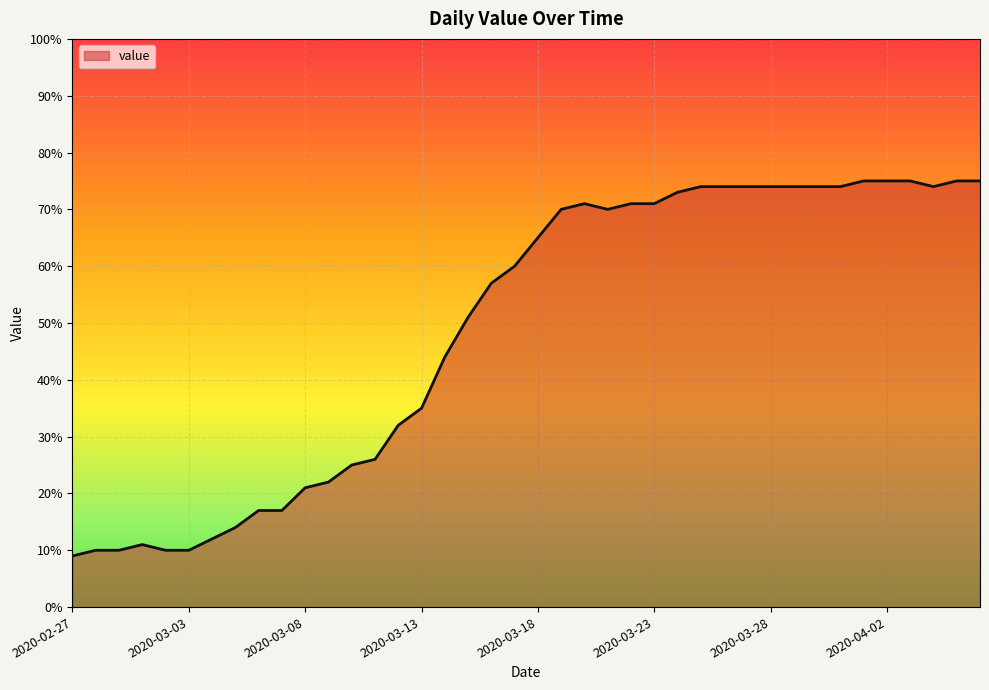

What is the difference between the maximum and minimum values?

66